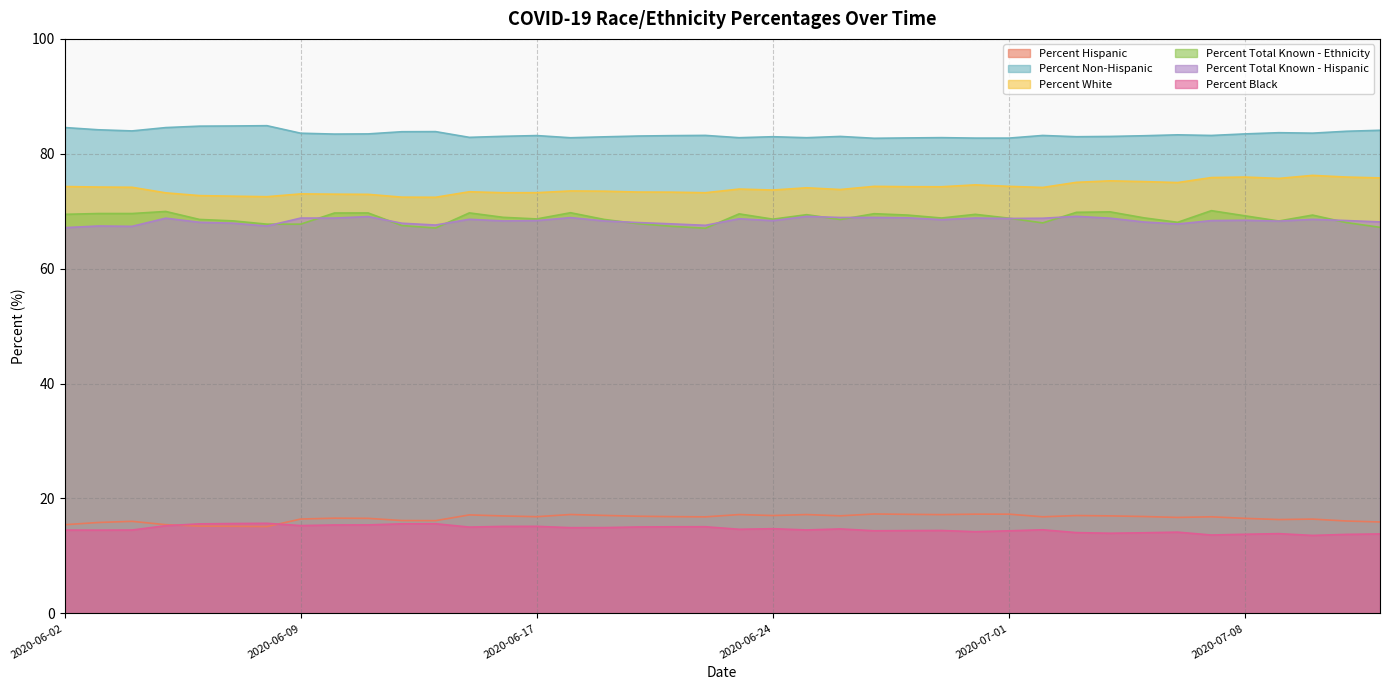

What is the sum of the Percent Black values at 2020-07-02 and 2020-06-26?

29.2